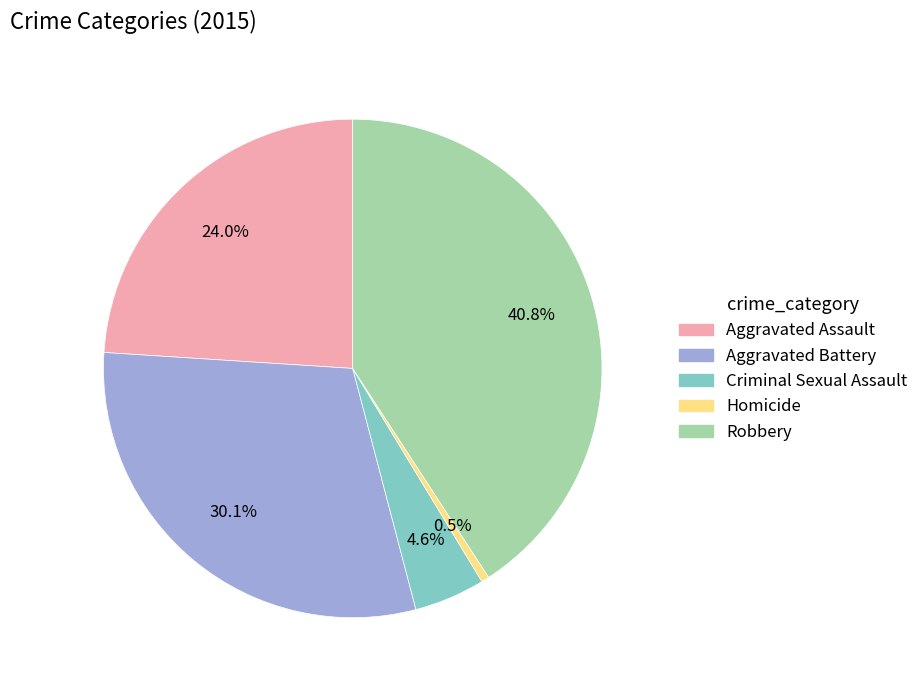

How many segments does this pie chart have?

5